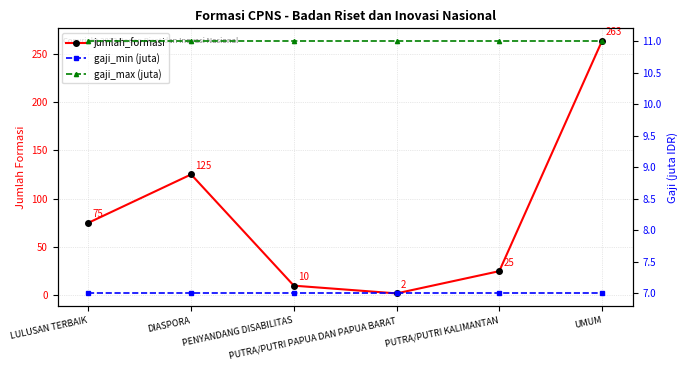

True or false: gaji_max (juta) has more than 1 interior local peaks.

False